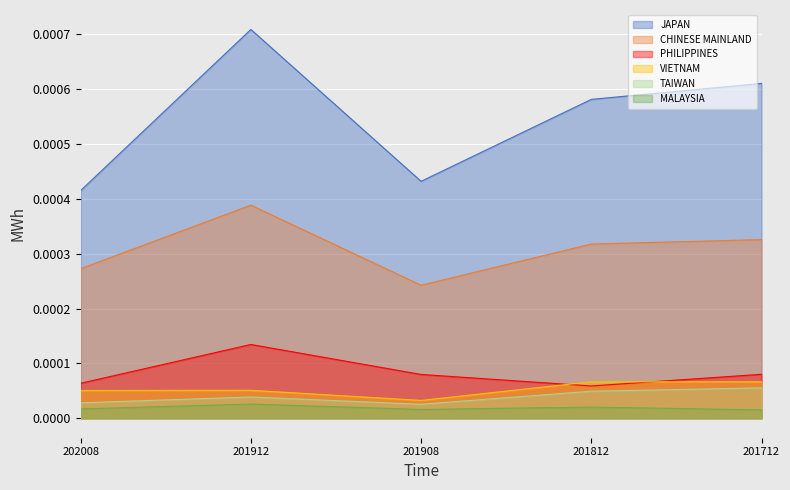

True or false: PHILIPPINES and CHINESE MAINLAND cross at least once.

False